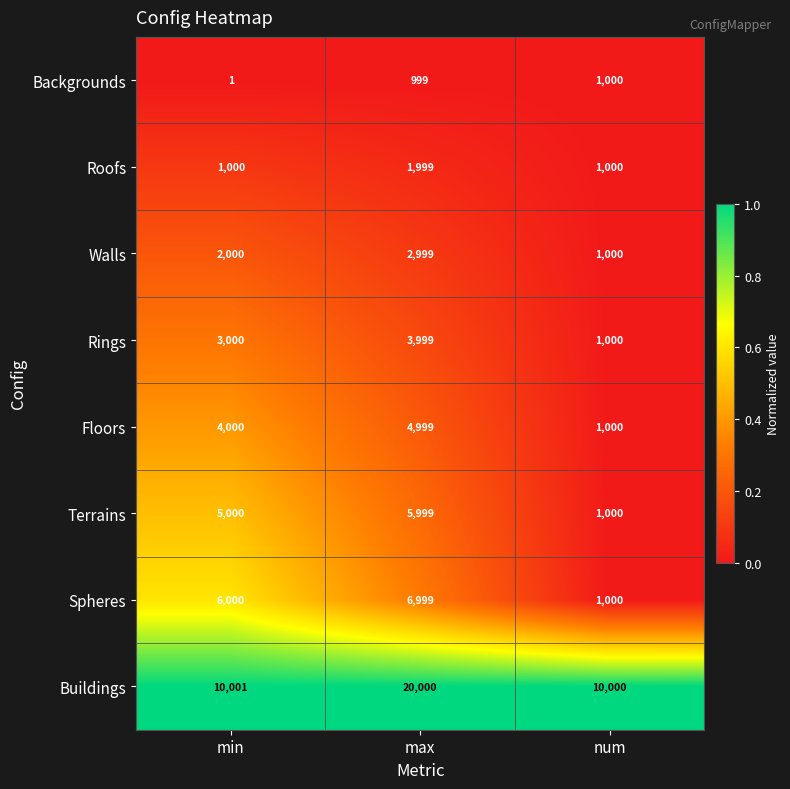

Which label corresponds to the largest value in the chart?

max